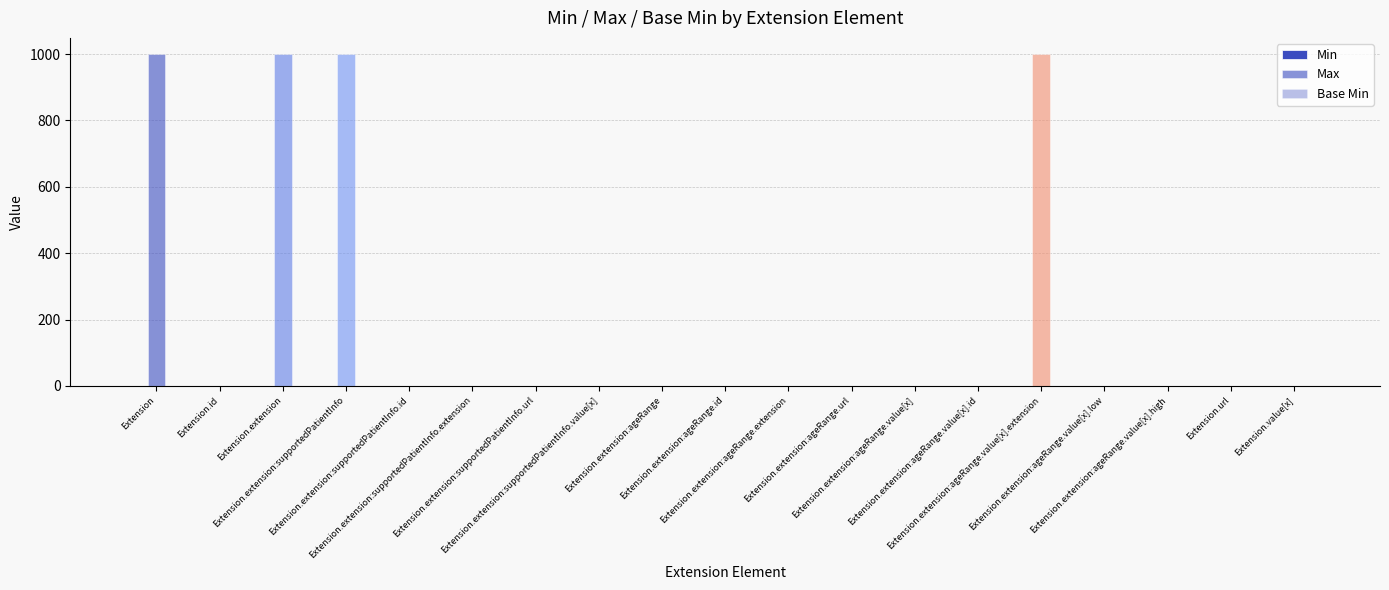

What is the label of the 3rd bar from the left?

Extension.extension